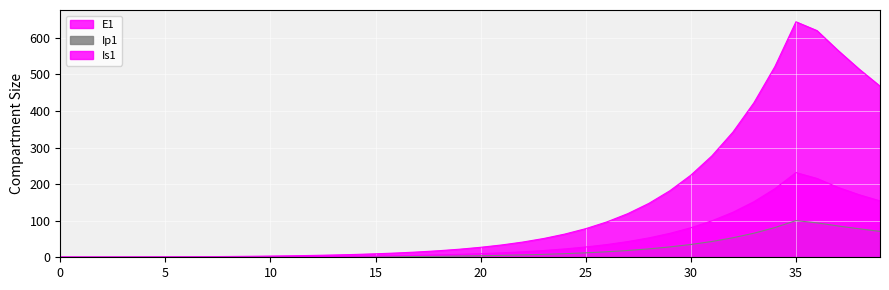

What is the sum of the Is1 values at 2 and 10?

1.9